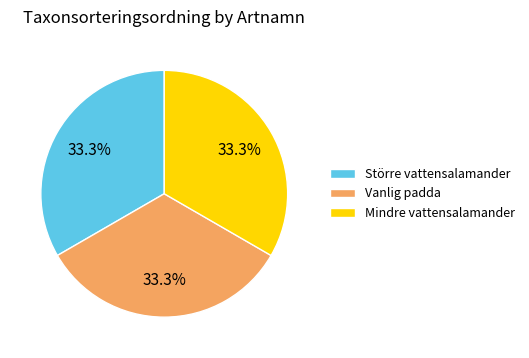

Is the sum of Större vattensalamander and Vanlig padda greater than half?

Yes